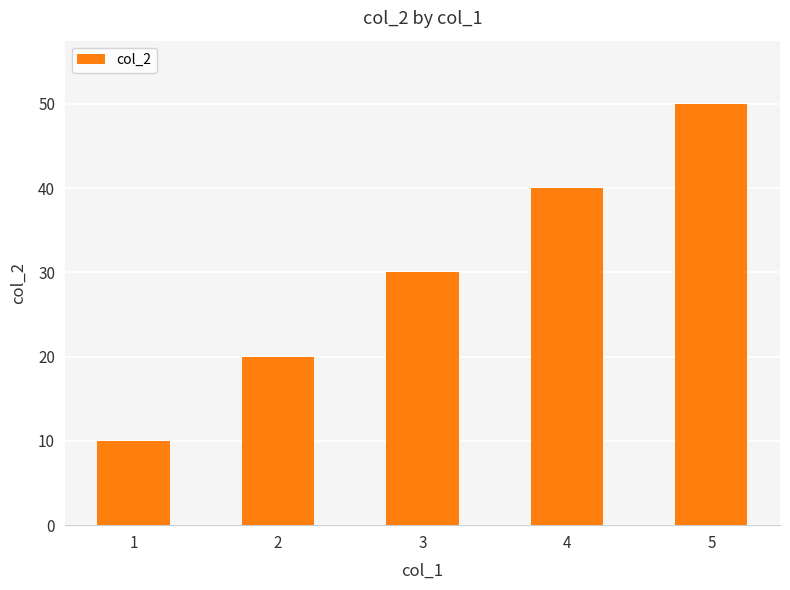

What is the sum of all values?

150